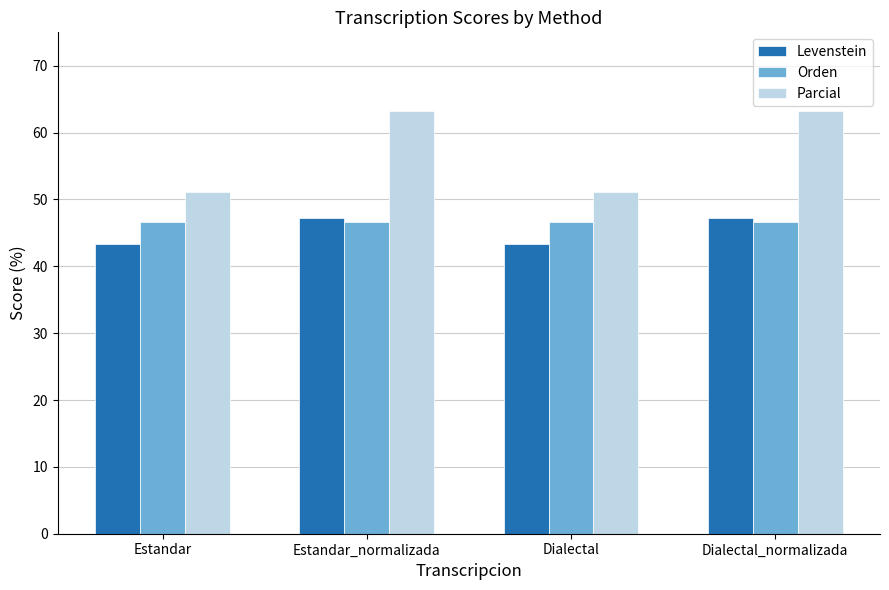

What is the average value of the Parcial series?

57.1